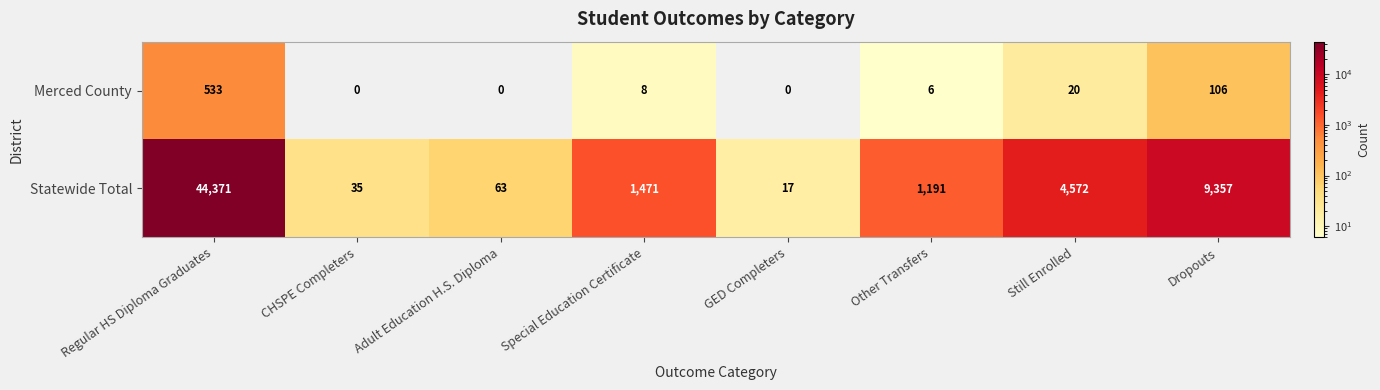

Between CHSPE Completers and Adult Education H.S. Diploma, which series saw the biggest shift?

Statewide Total